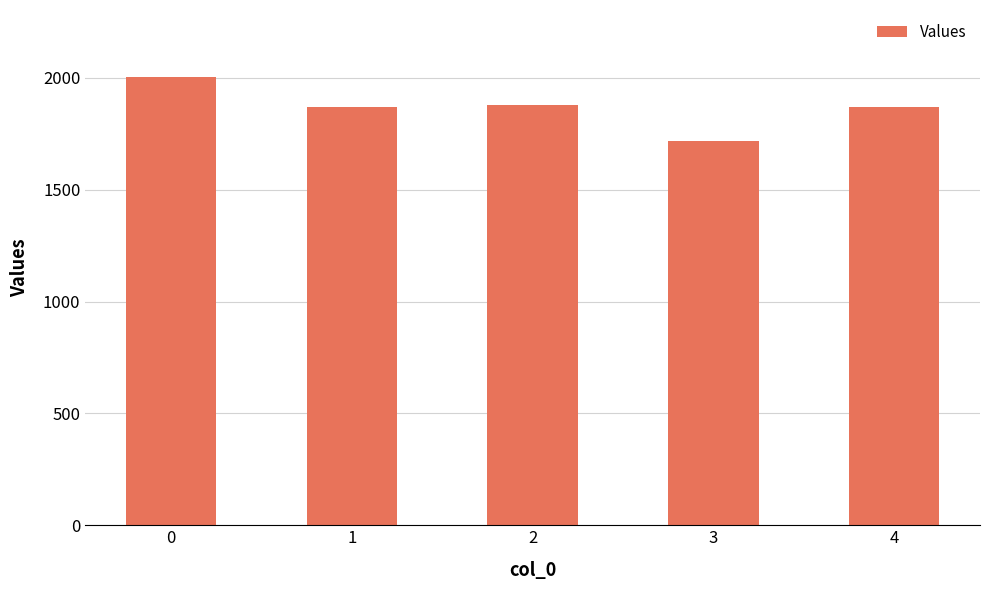

Is it true that the value at 3 is 450.1?

False